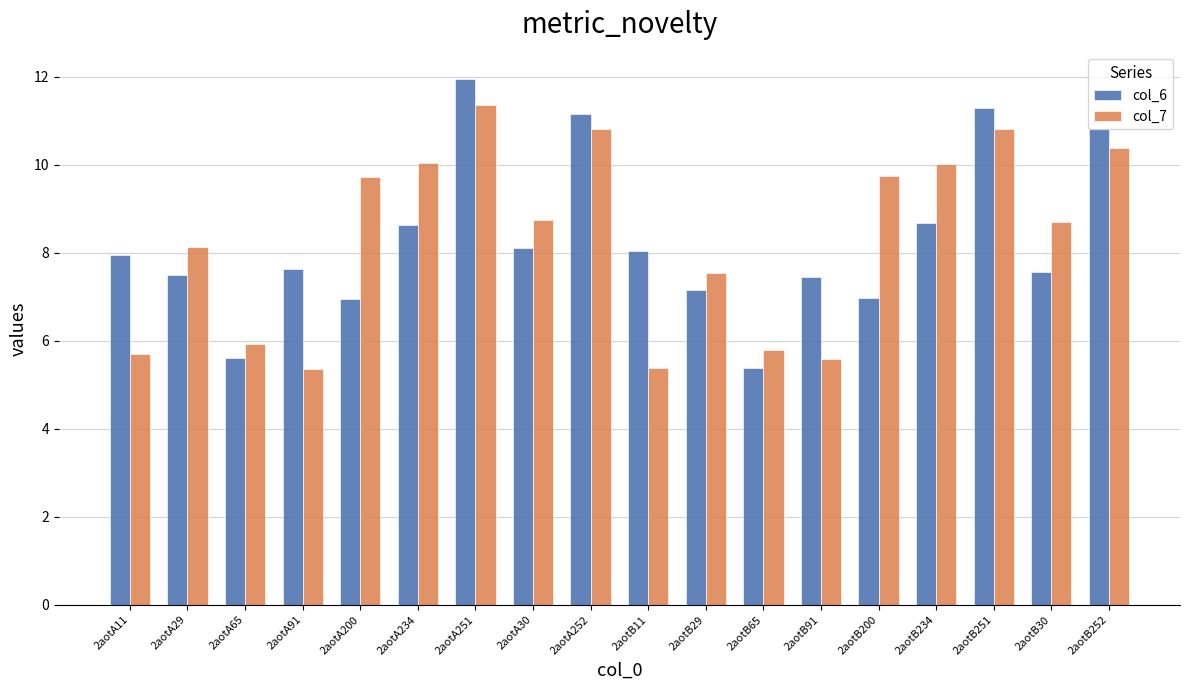

What is the label of the 17th bar from the left?

2aotB30